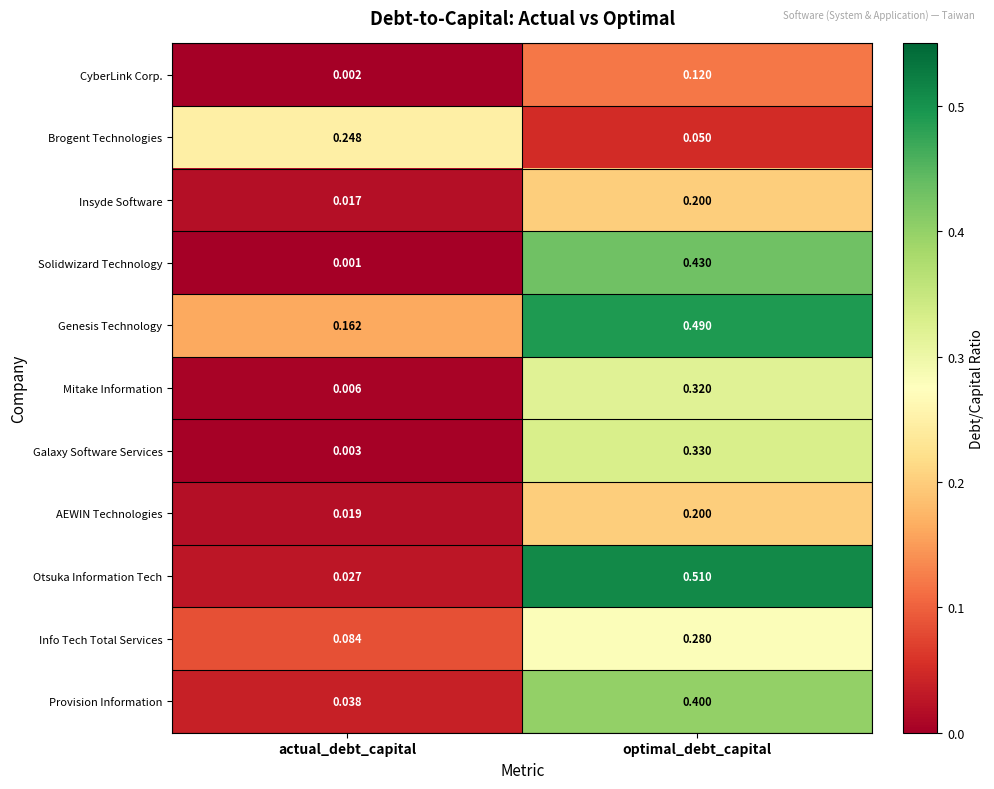

Which series changed the most between actual_debt_capital and optimal_debt_capital?

Otsuka Information Tech